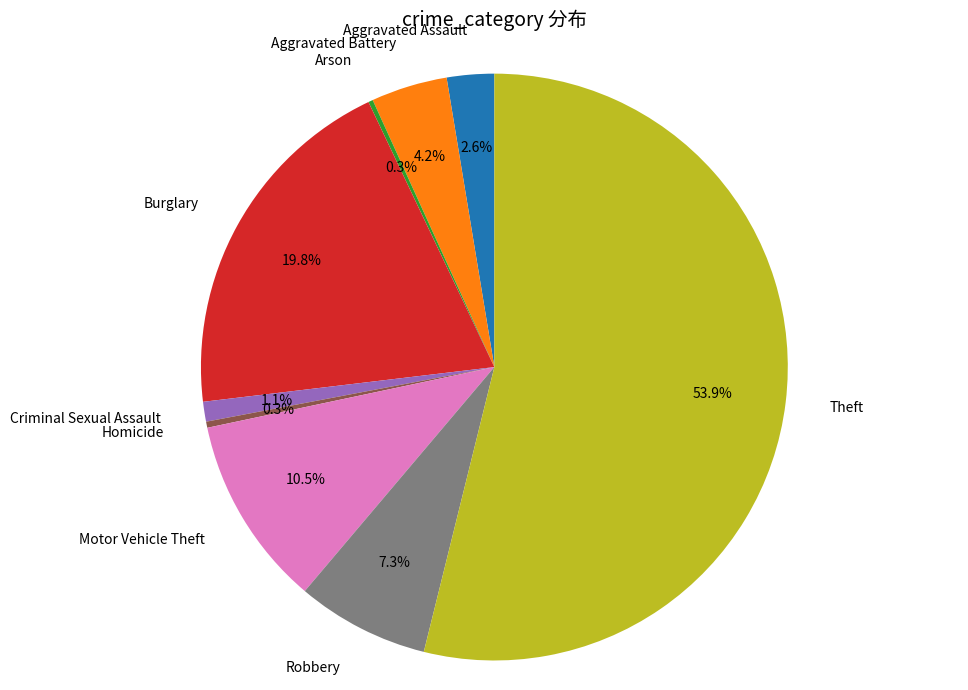

Does any single category account for the majority?

Yes